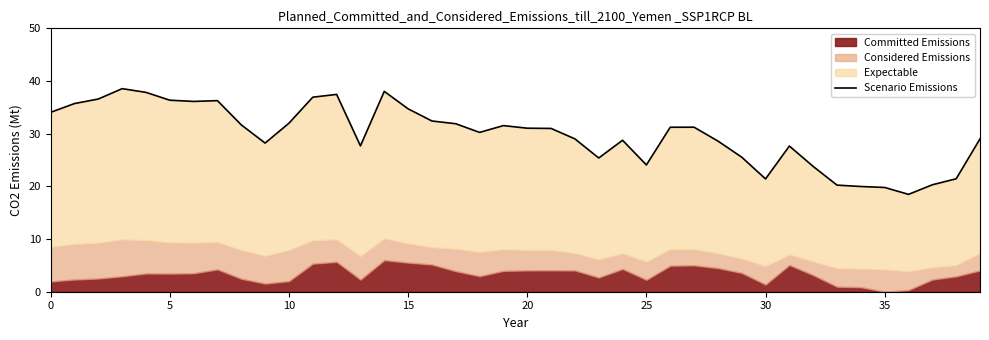

Where is the data nearest to the value 28?

9